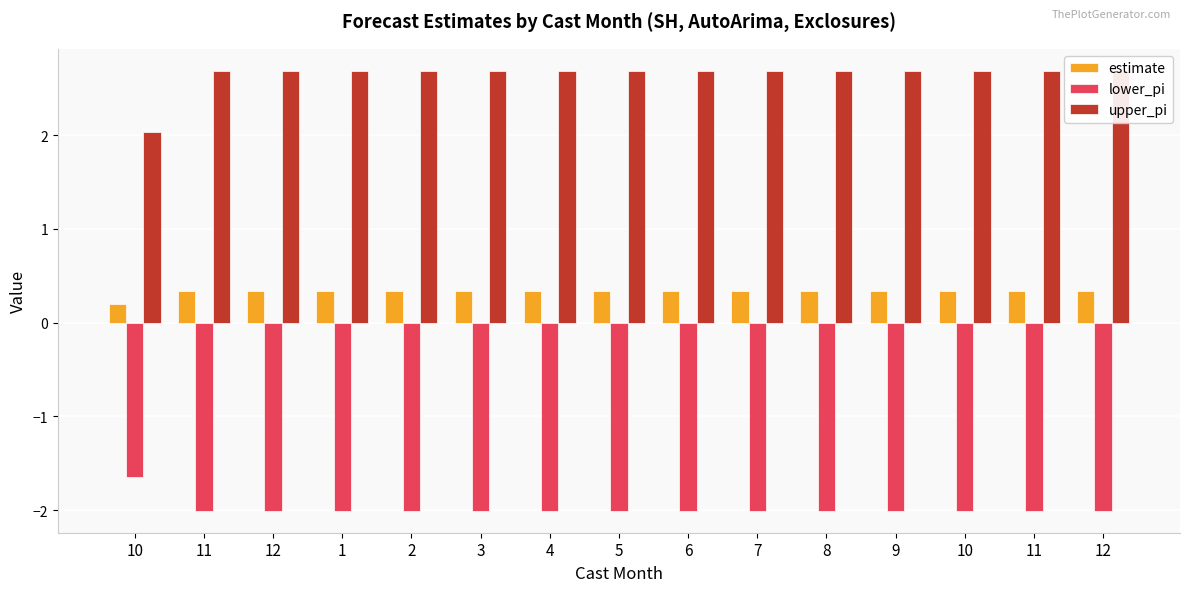

Reading left to right, what are all the values shown in this chart?

estimate: 0.2	0.3	0.3	0.3	0.3	0.3	0.3	0.3	0.3	0.3	0.3	0.3	0.3	0.3	0.3
lower_pi: -1.6	-2.0	-2.0	-2.0	-2.0	-2.0	-2.0	-2.0	-2.0	-2.0	-2.0	-2.0	-2.0	-2.0	-2.0
upper_pi: 2.0	2.7	2.7	2.7	2.7	2.7	2.7	2.7	2.7	2.7	2.7	2.7	2.7	2.7	2.7